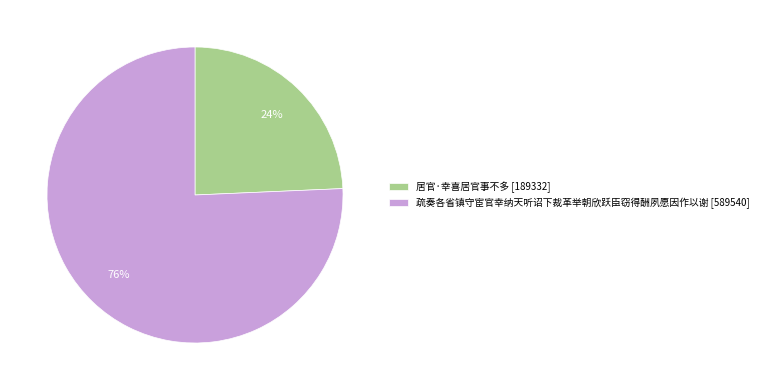

To the nearest percent, what is the average slice percentage?

50%